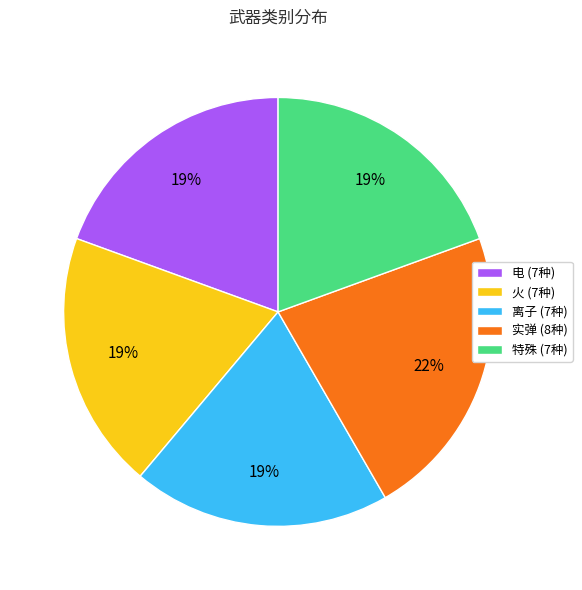

Is there any slice that represents more than half of the pie?

No